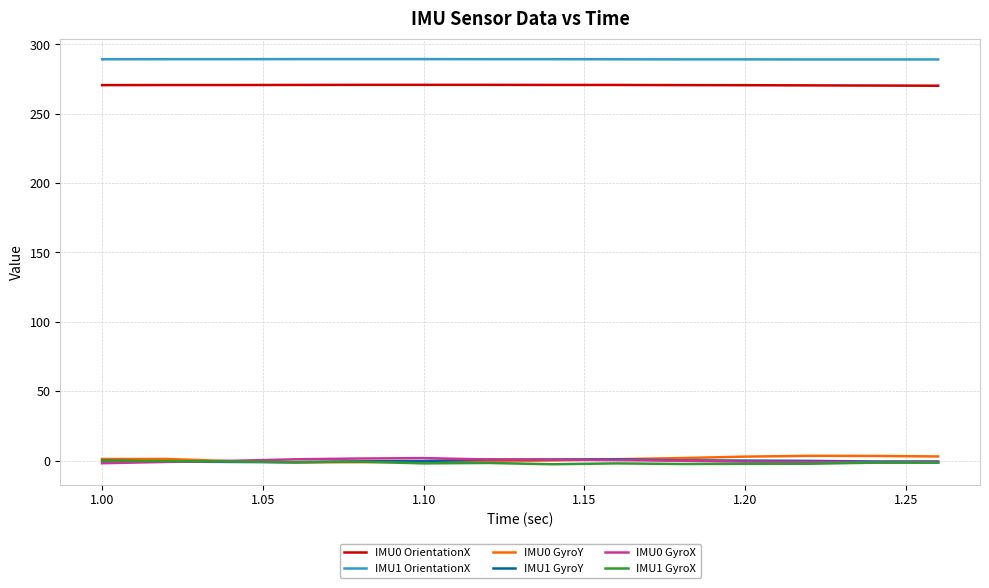

True or false: IMU0 OrientationX and IMU0 GyroX intersect in this chart.

False